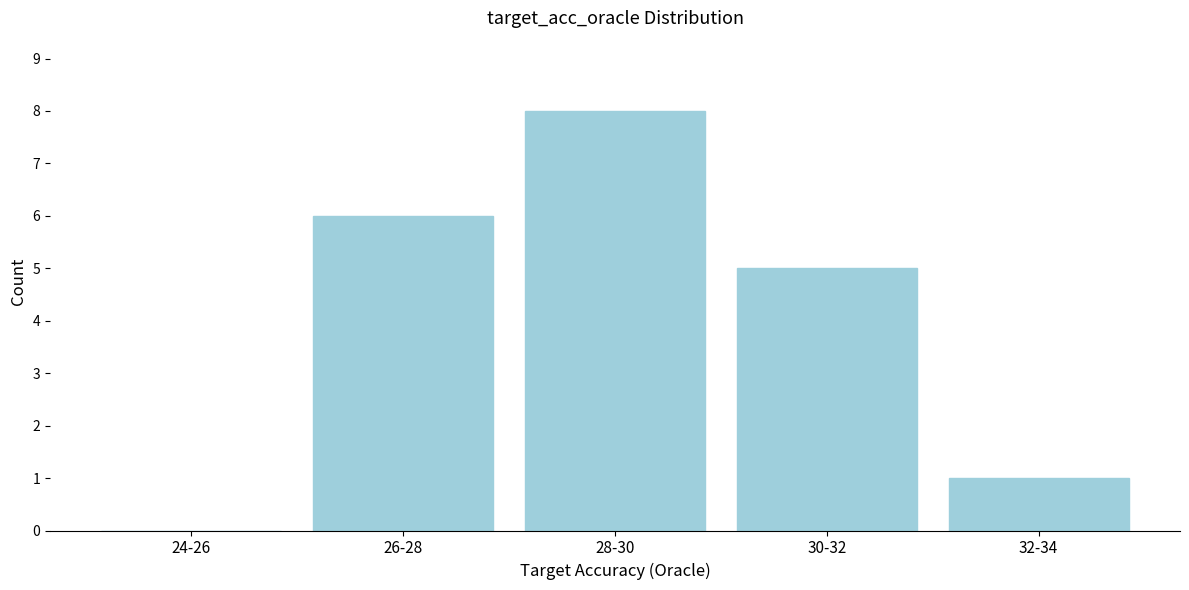

Reading left to right, what are all the values shown in this chart?

24-26=0	26-28=6	28-30=8	30-32=5	32-34=1